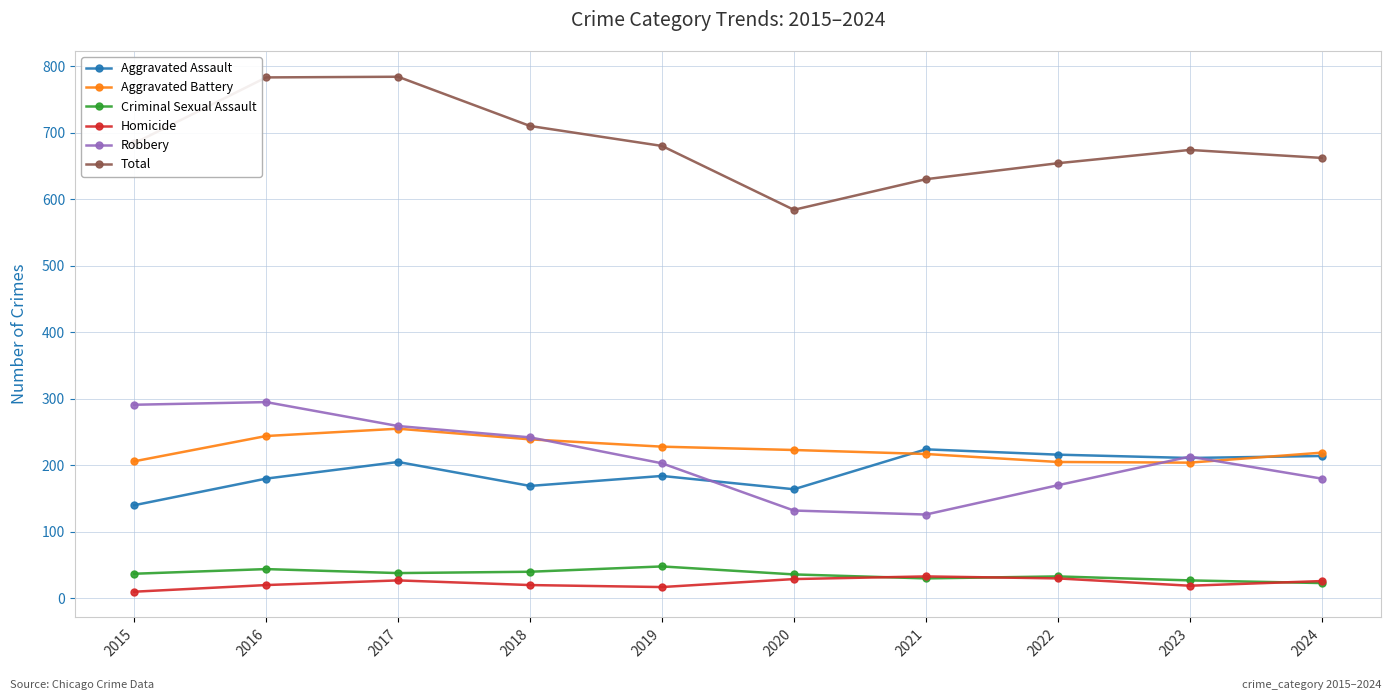

Is it true that Aggravated Battery equals 239 at 2018?

True